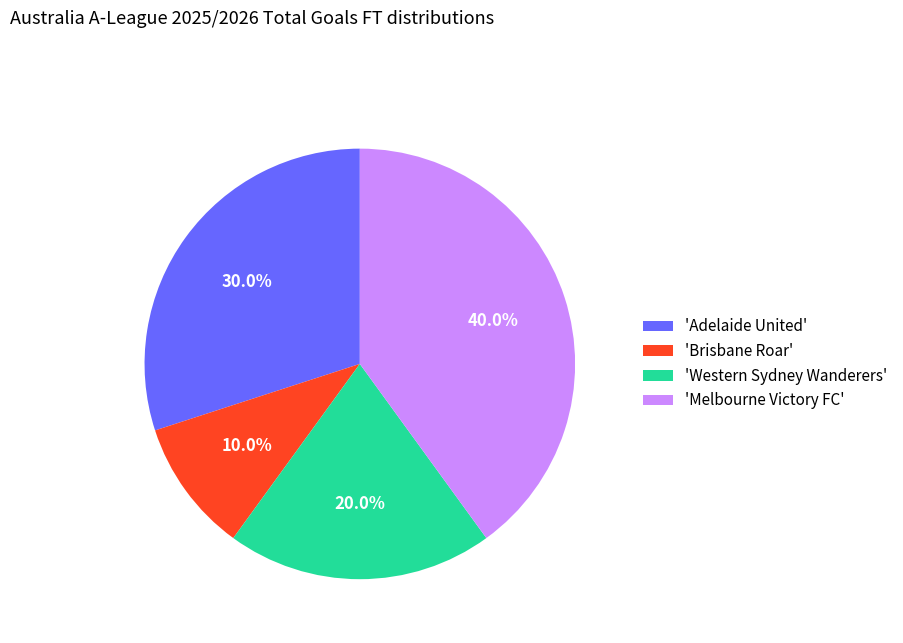

Do 'Adelaide United' and 'Melbourne Victory FC' together represent more than half of the pie?

Yes